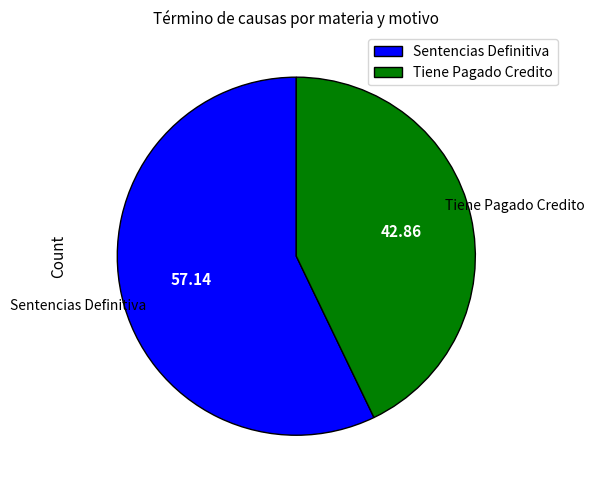

Which slice represents more than half of the pie?

Sentencias Definitiva